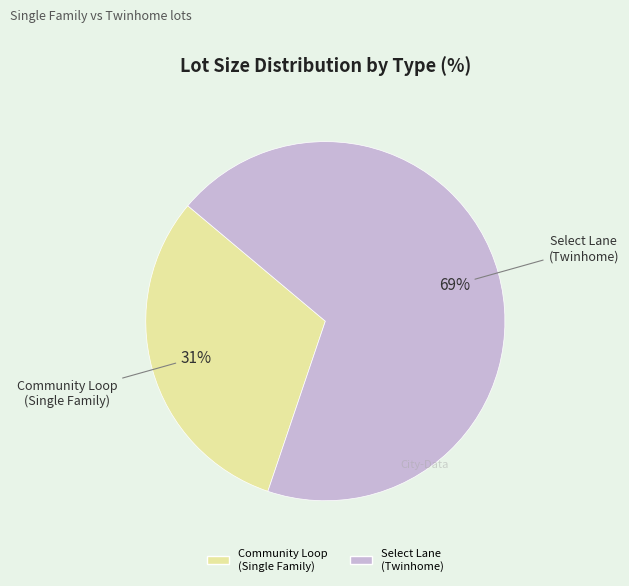

Is there any slice that represents more than half of the pie?

Yes